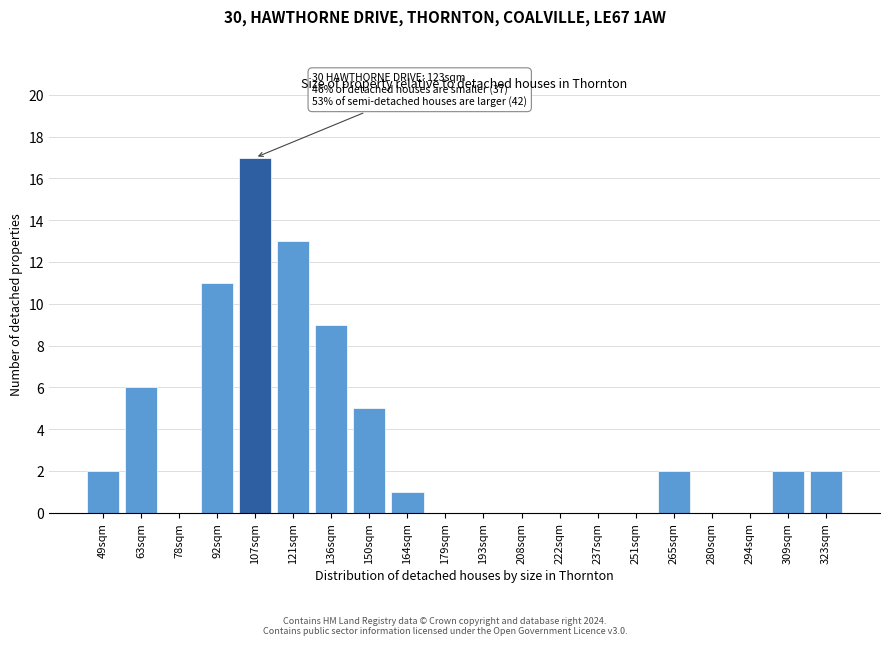

Reading left to right, list all the values displayed in this chart.

49sqm=2	63sqm=6	78sqm=0	92sqm=11	107sqm=17	121sqm=13	136sqm=9	150sqm=5	164sqm=1	179sqm=0	193sqm=0	208sqm=0	222sqm=0	237sqm=0	251sqm=0	265sqm=2	280sqm=0	294sqm=0	309sqm=2	323sqm=2